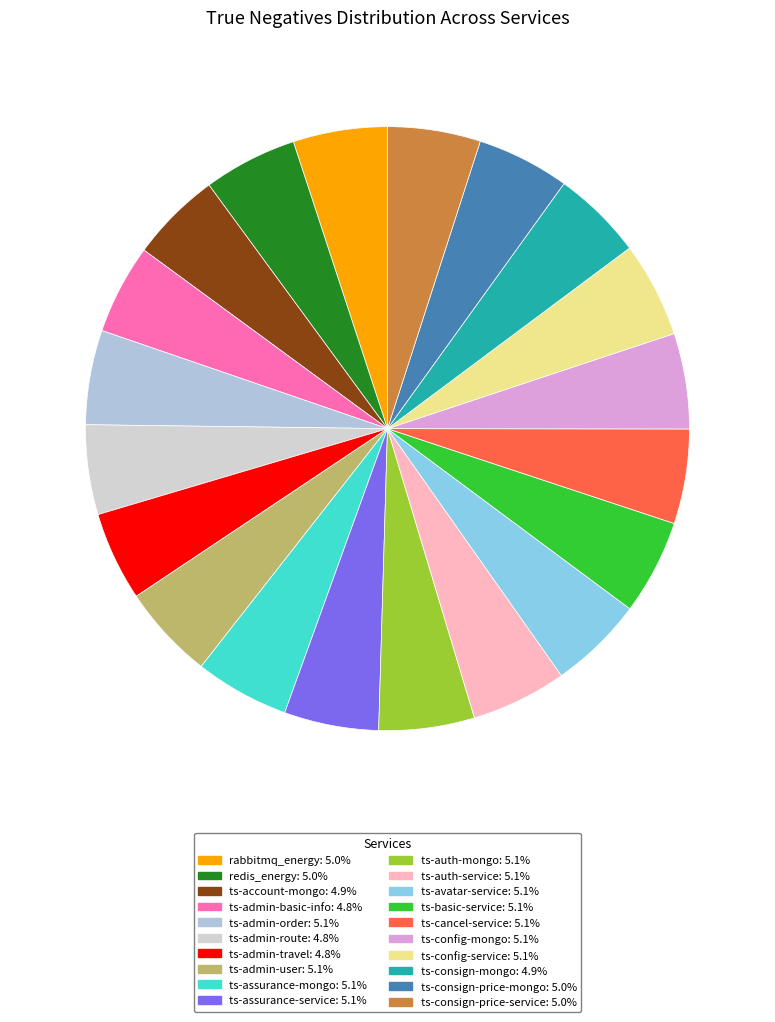

Rank the categories by value from lowest to highest.

ts-admin-travel, ts-admin-route, ts-admin-basic-info, ts-consign-mongo, ts-account-mongo, ts-consign-price-mongo, ts-consign-price-service, redis_energy, rabbitmq_energy, ts-assurance-mongo, ts-admin-order, ts-admin-user, ts-assurance-service, ts-avatar-service, ts-cancel-service, ts-basic-service, ts-config-service, ts-auth-mongo, ts-auth-service, ts-config-mongo